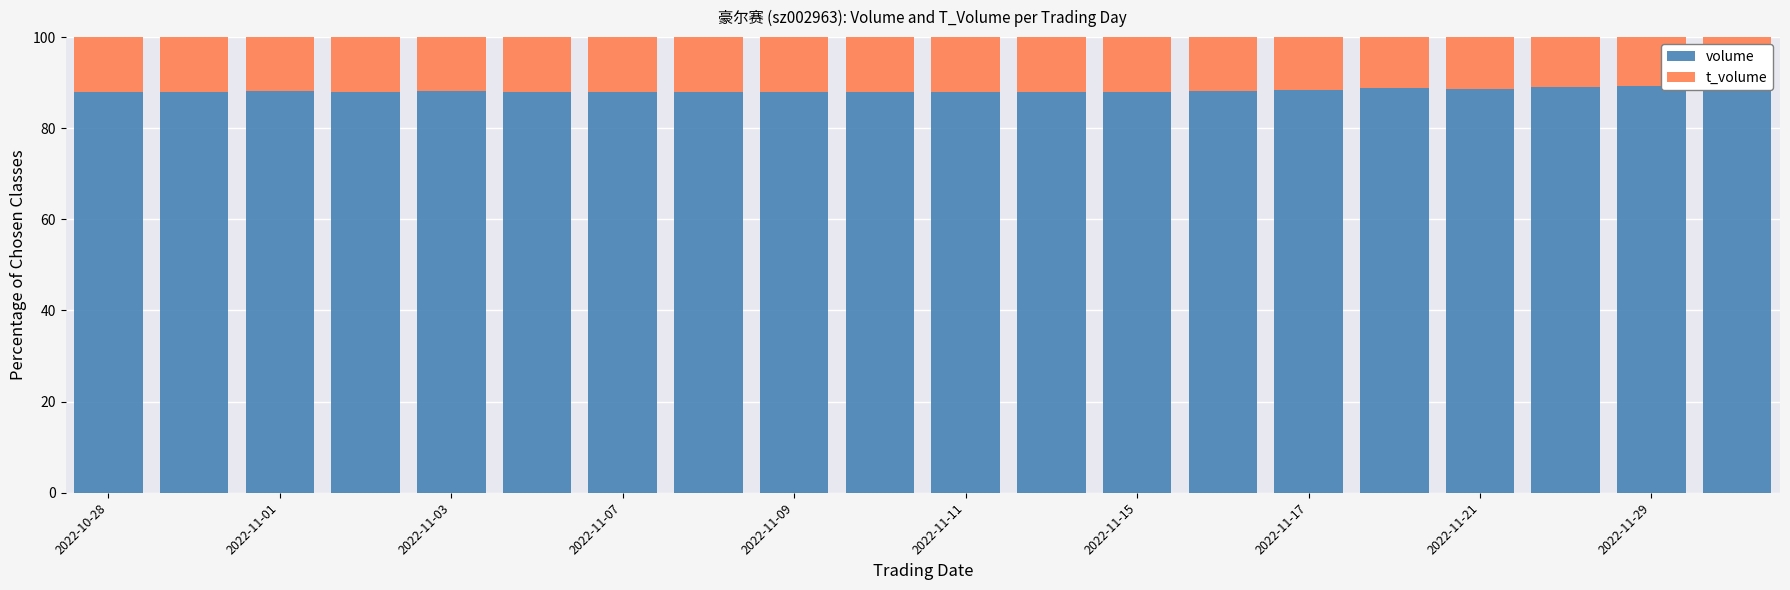

What is the average value of the volume series?

88.3